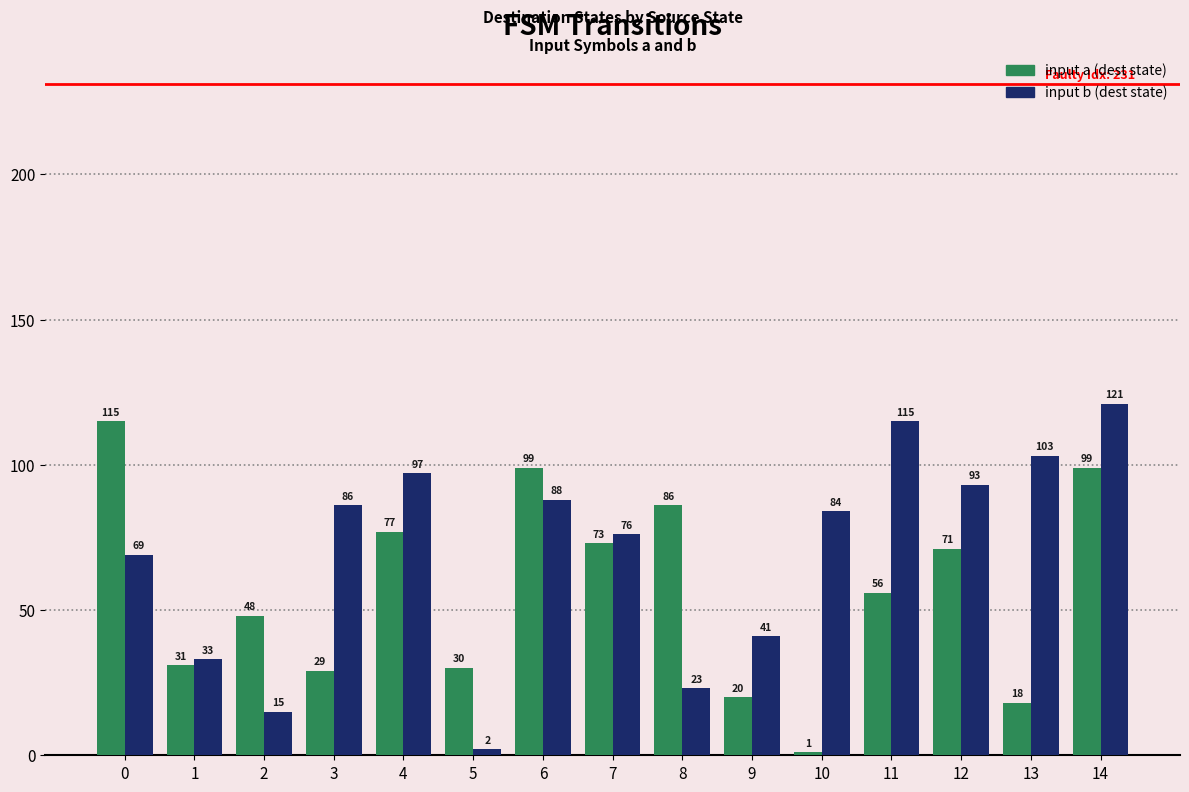

Between 8 and 13, which series saw the biggest shift?

input b (dest state)